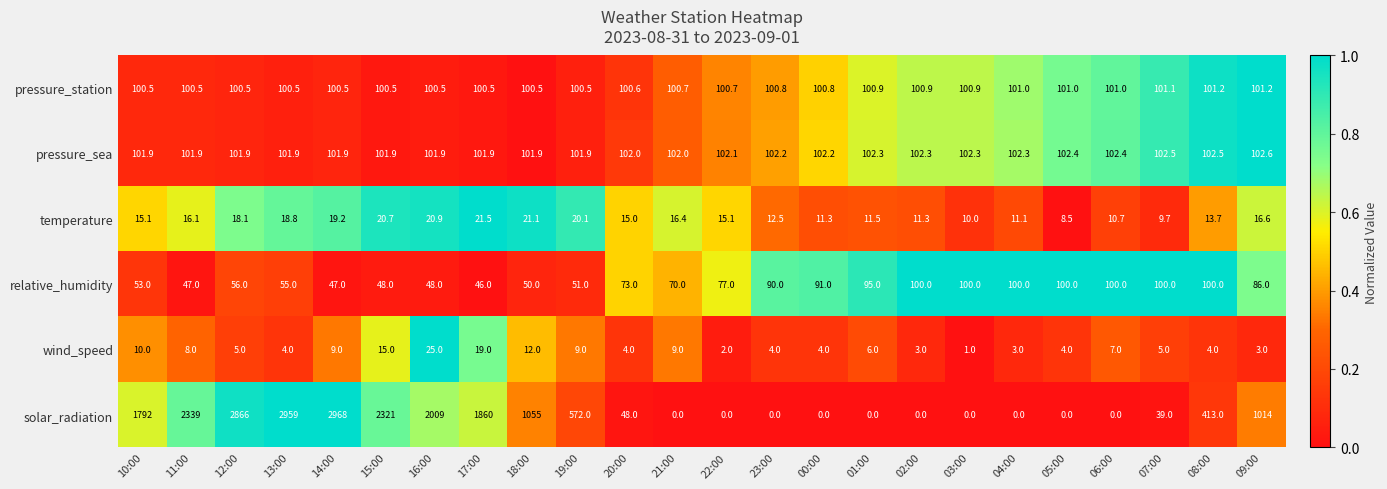

What is the average value of the solar_radiation series?

927.3